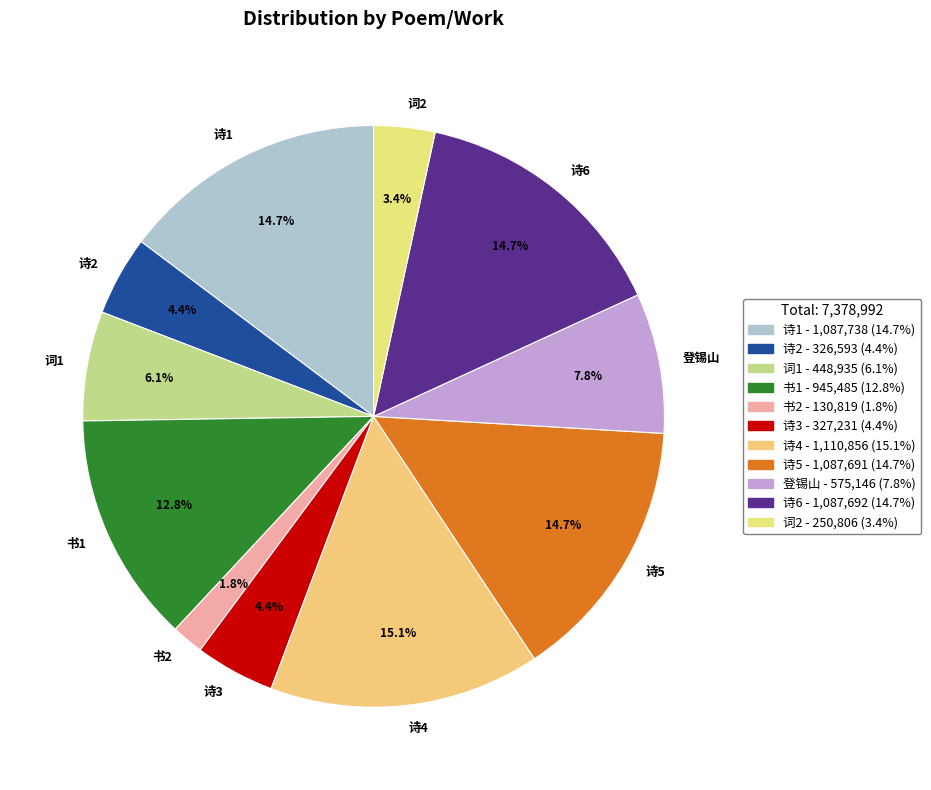

What portion of the pie excludes 诗5?

85.3%